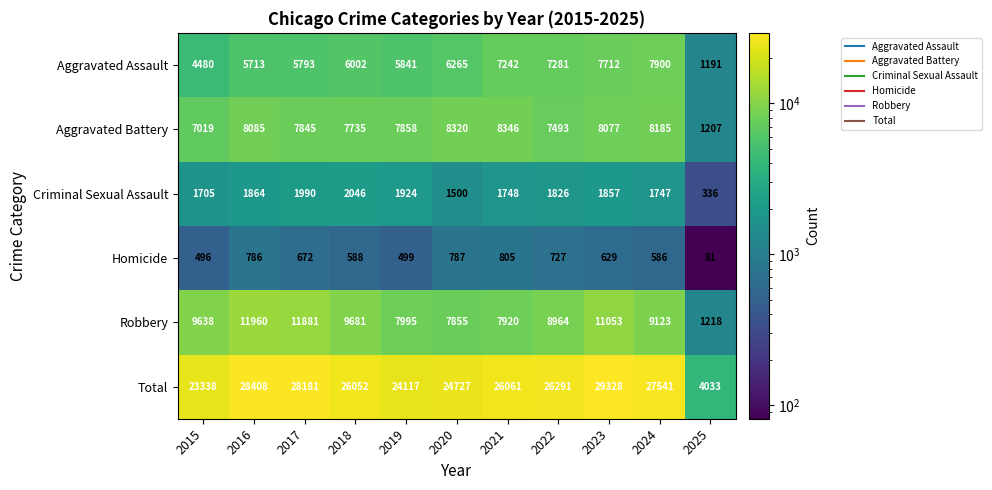

Where does the Criminal Sexual Assault series first go above 1826?

2016